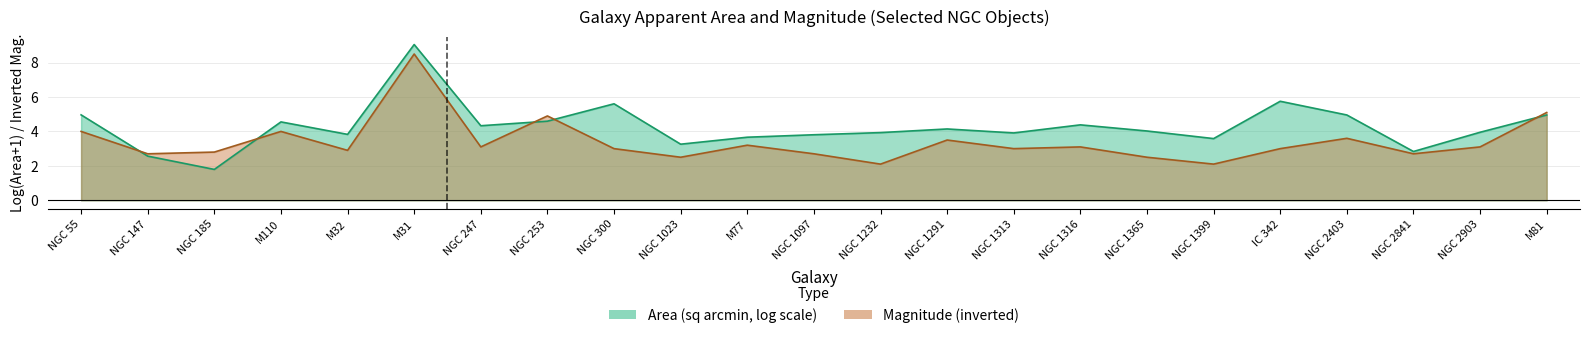

What value does the data have at NGC 2403?

3.6